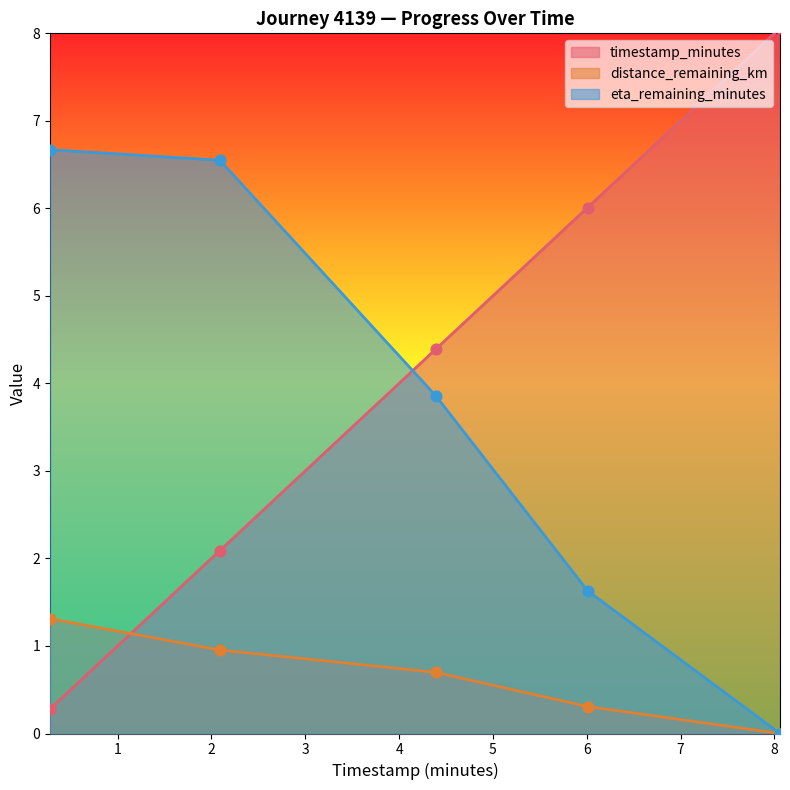

Which series has the largest total across all categories?

timestamp_minutes